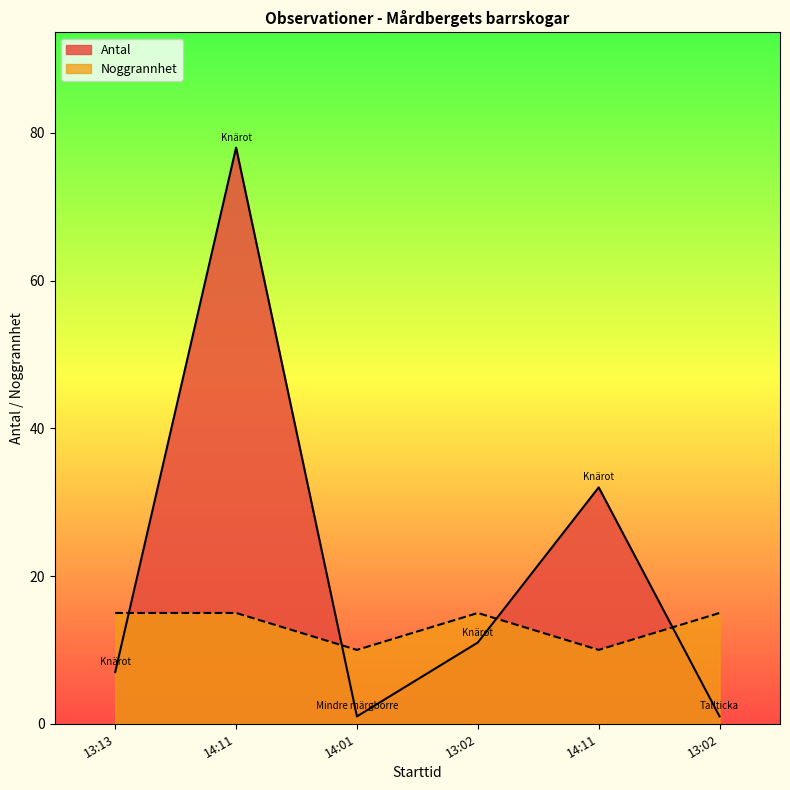

What are all the series names shown in the legend?

Antal, Noggrannhet